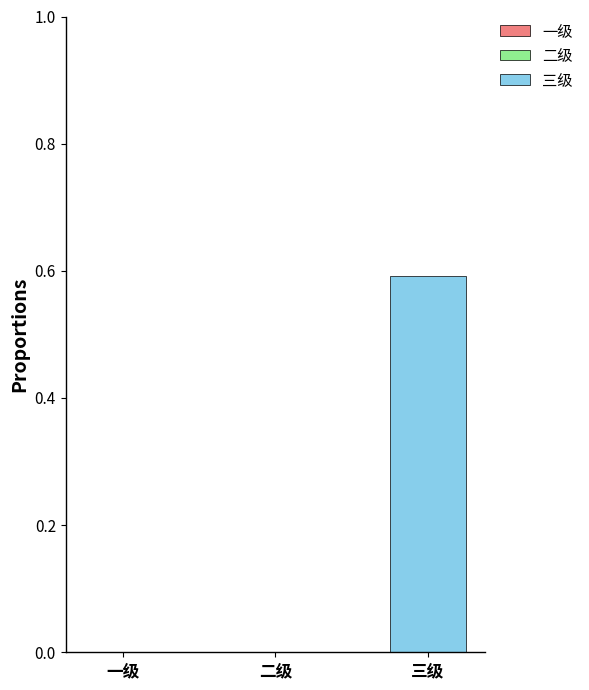

What is the sum of the values at 一级 and 三级?

0.6